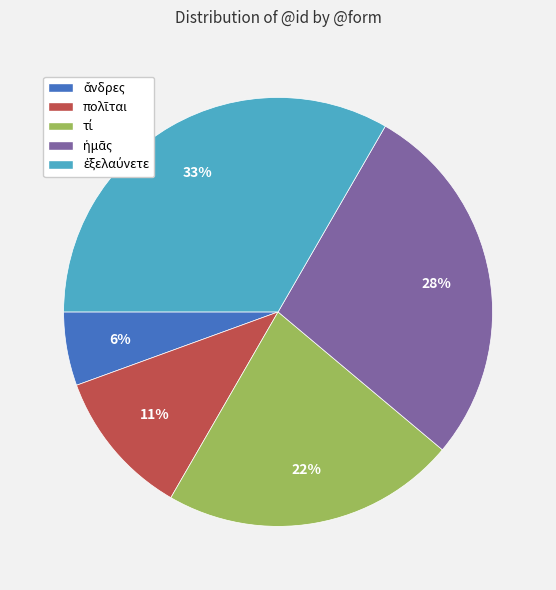

To the nearest percent, what is the average slice percentage?

20%